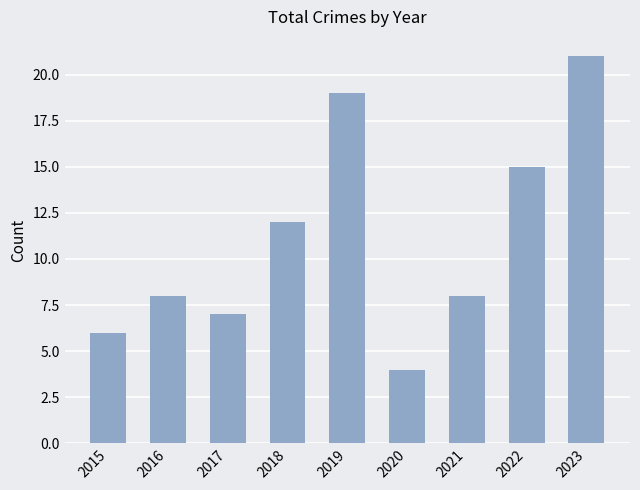

What is the difference between the maximum and minimum values?

17